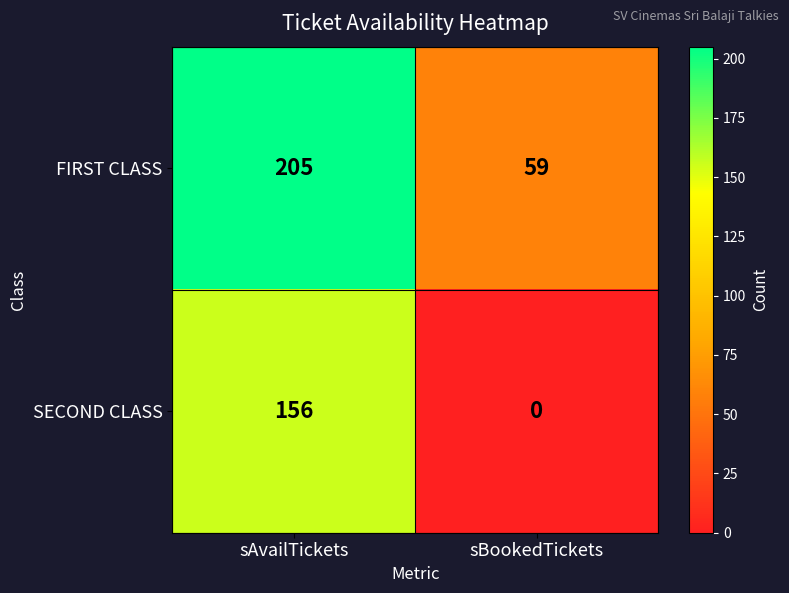

How many data points does each series have?

2